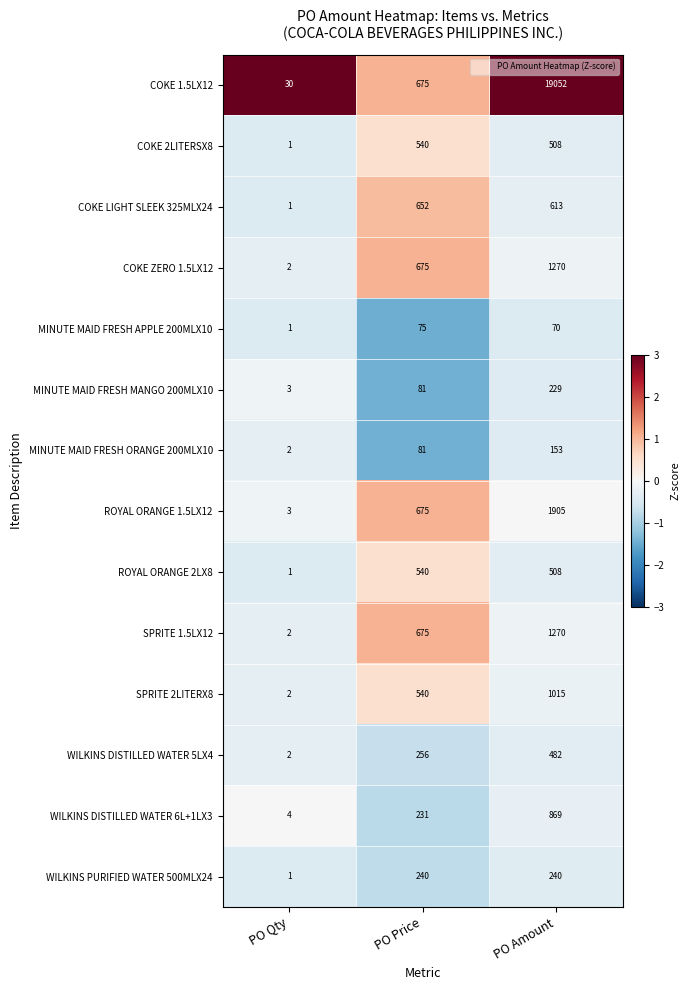

At which label is COKE 1.5LX12 closest to 9541?

PO Price